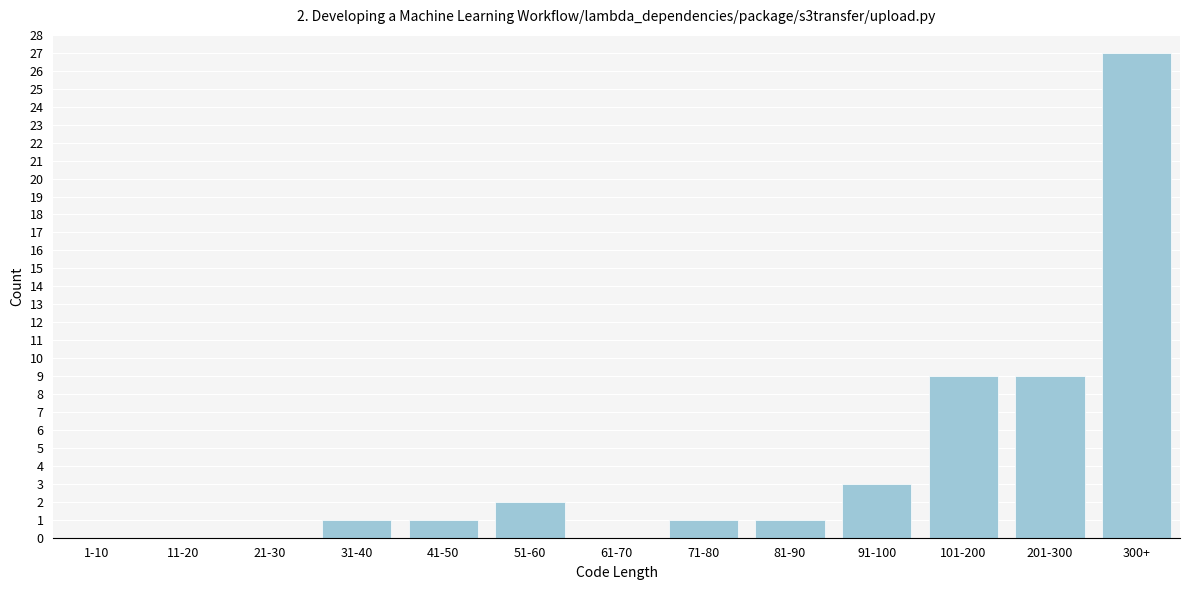

Reading right to left, what are all the values shown in this chart?

300+=27	201-300=9	101-200=9	91-100=3	81-90=1	71-80=1	61-70=0	51-60=2	41-50=1	31-40=1	21-30=0	11-20=0	1-10=0